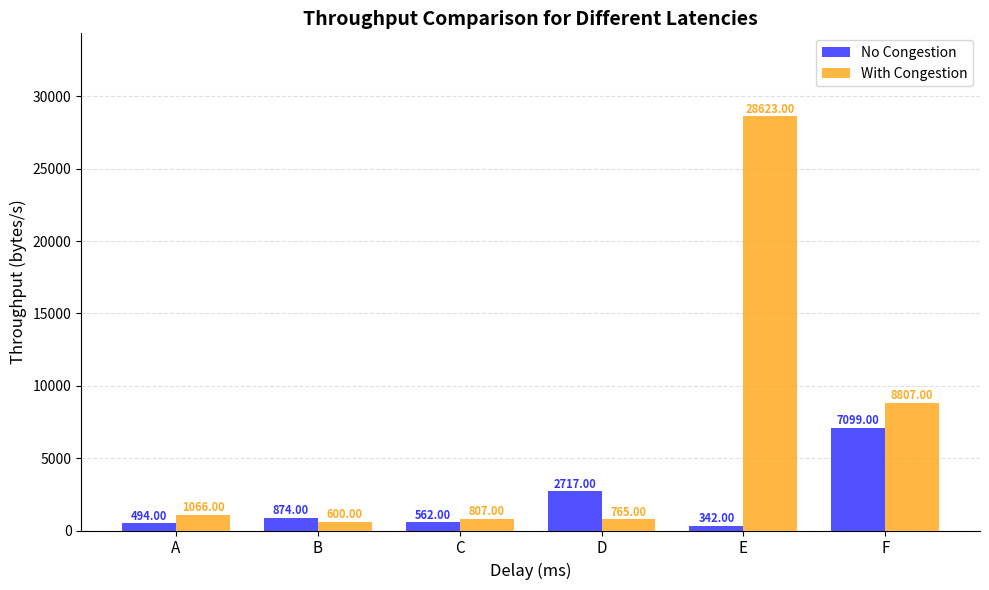

Which label corresponds to the largest value in the chart?

E